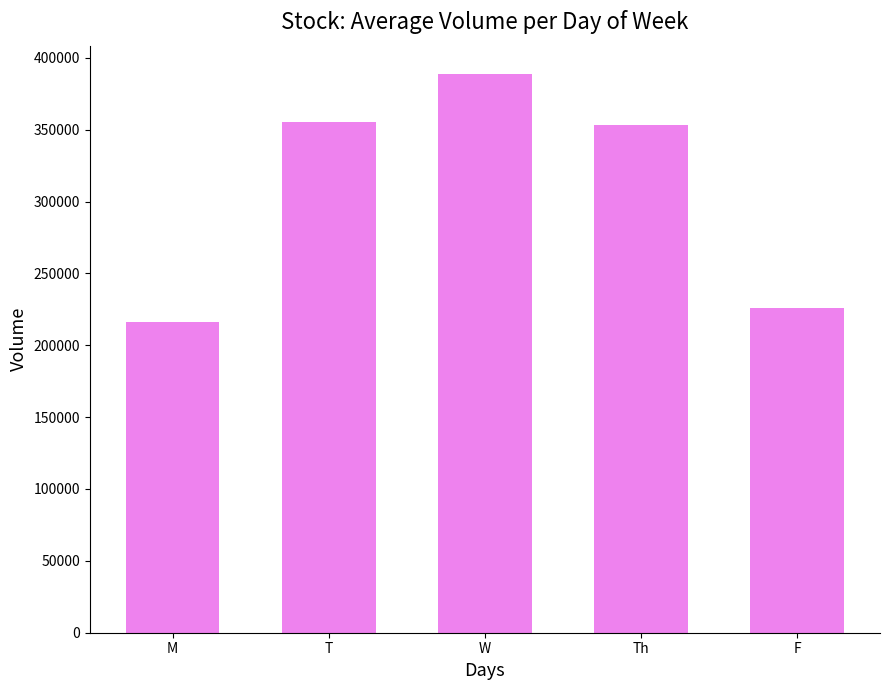

Reading right to left, transcribe all the data shown in this chart.

225750	353500	389000	355500	216000